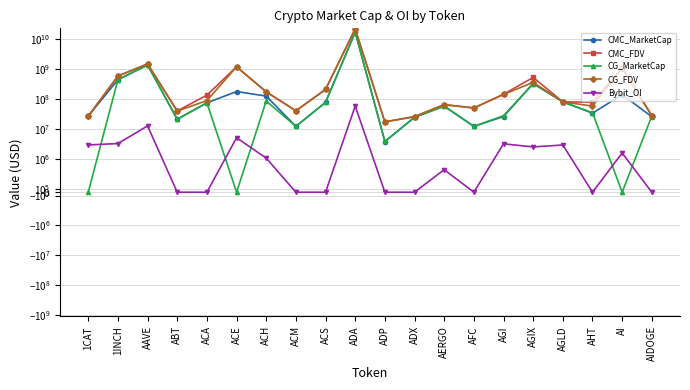

What is the sum of the CG_FDV values at ACH and AGI?

315211320.0